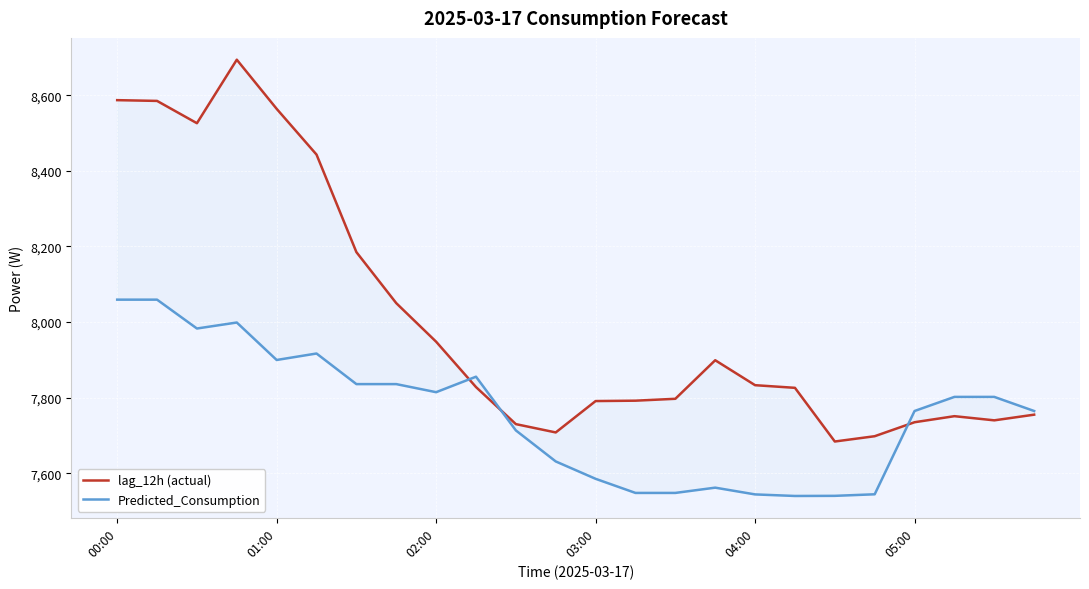

What is the difference between the maximum and minimum values in the lag_12h (actual) series?

1010.0